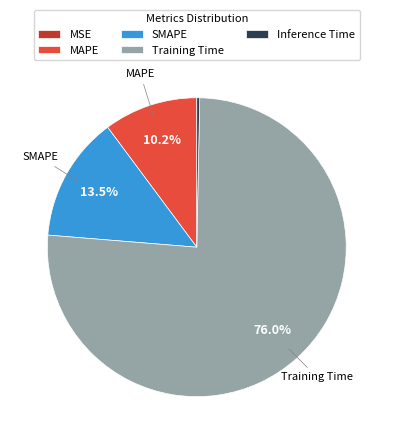

What percentage is the Training Time slice, to the nearest percent?

76%